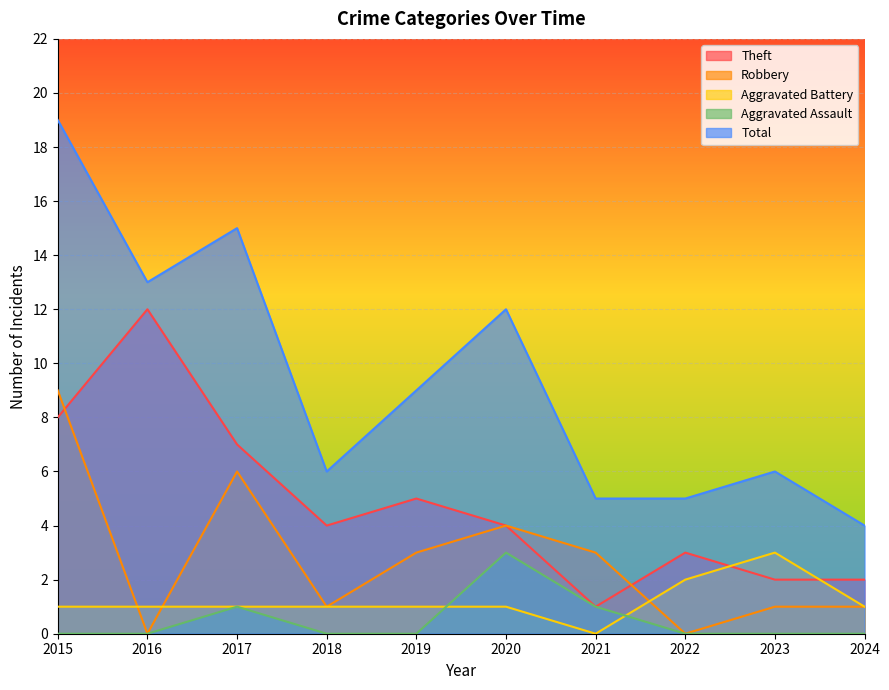

How many data points in Robbery are less than 3?

5